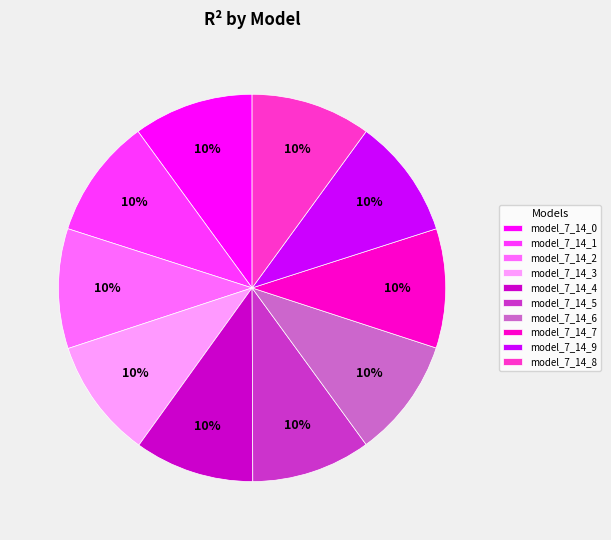

Combined, do model_7_14_3 and model_7_14_2 account for over 50%?

No